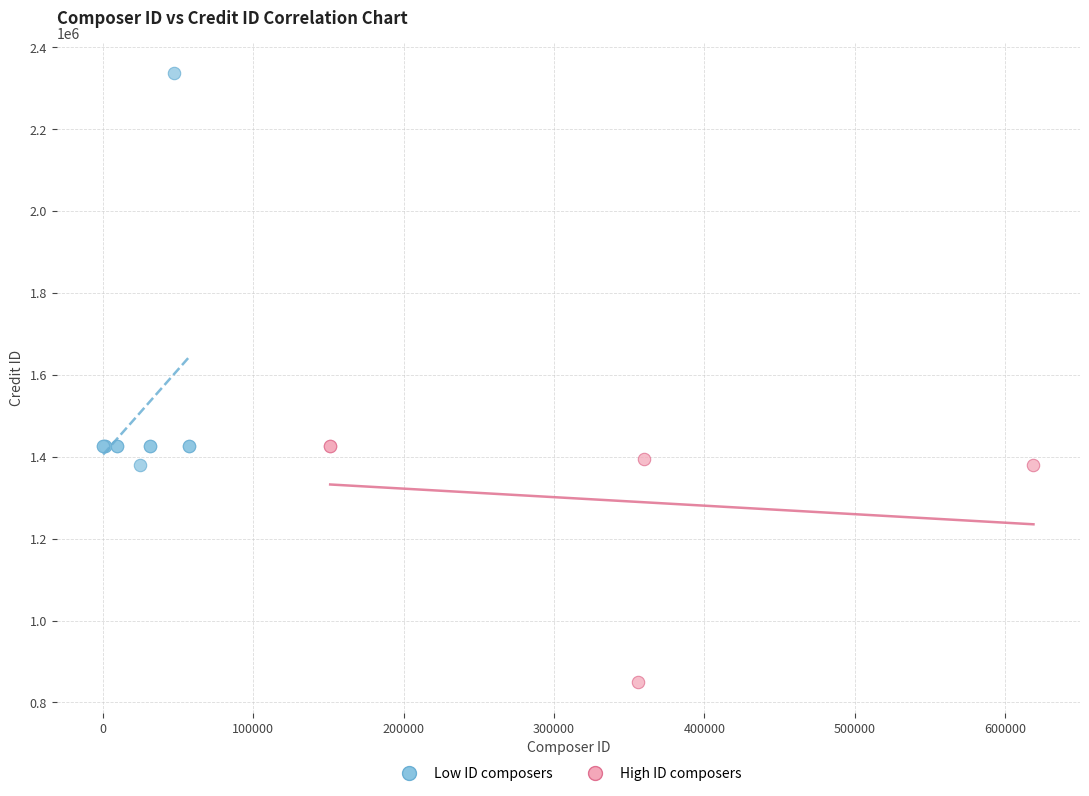

Which series has the widest spread of Y values?

Low ID composers